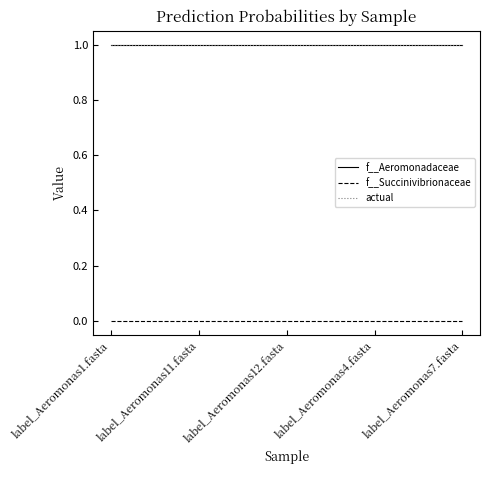

At label_Aeromonas12.fasta, list the series in order from largest to smallest.

actual, f__Aeromonadaceae, f__Succinivibrionaceae